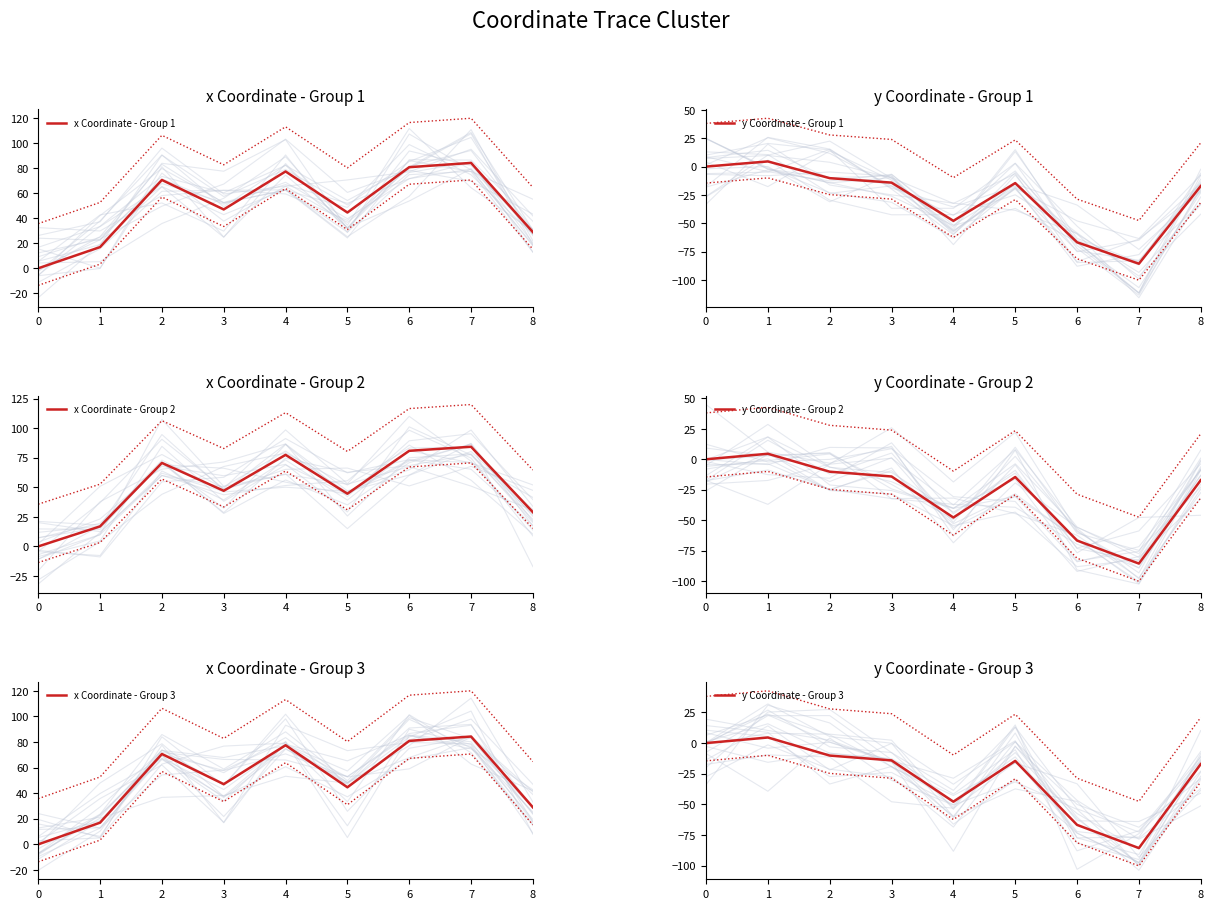

Which has a higher value, 1 or 6?

6